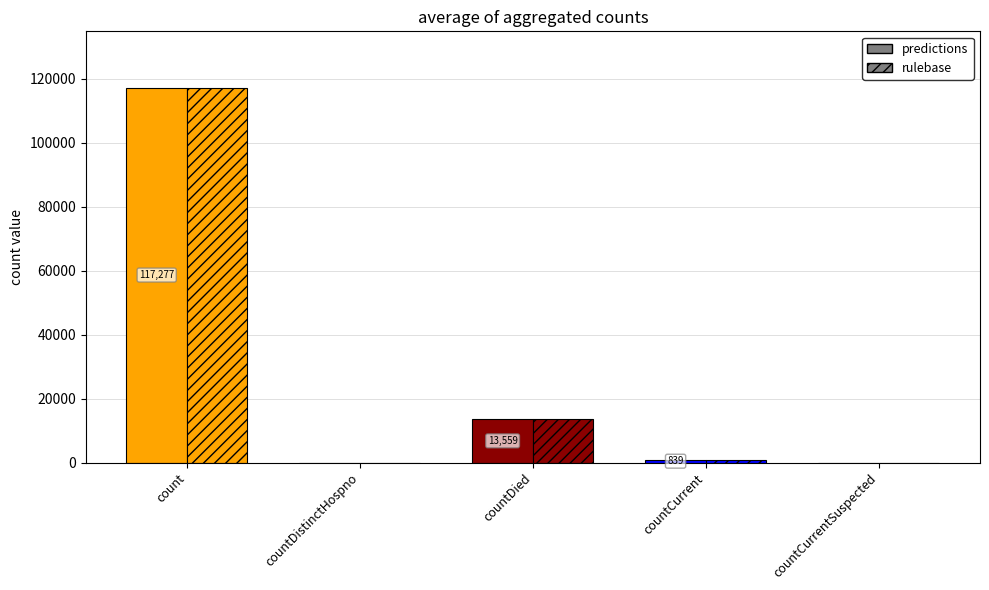

Between count and countCurrent, which series saw the biggest shift?

predictions